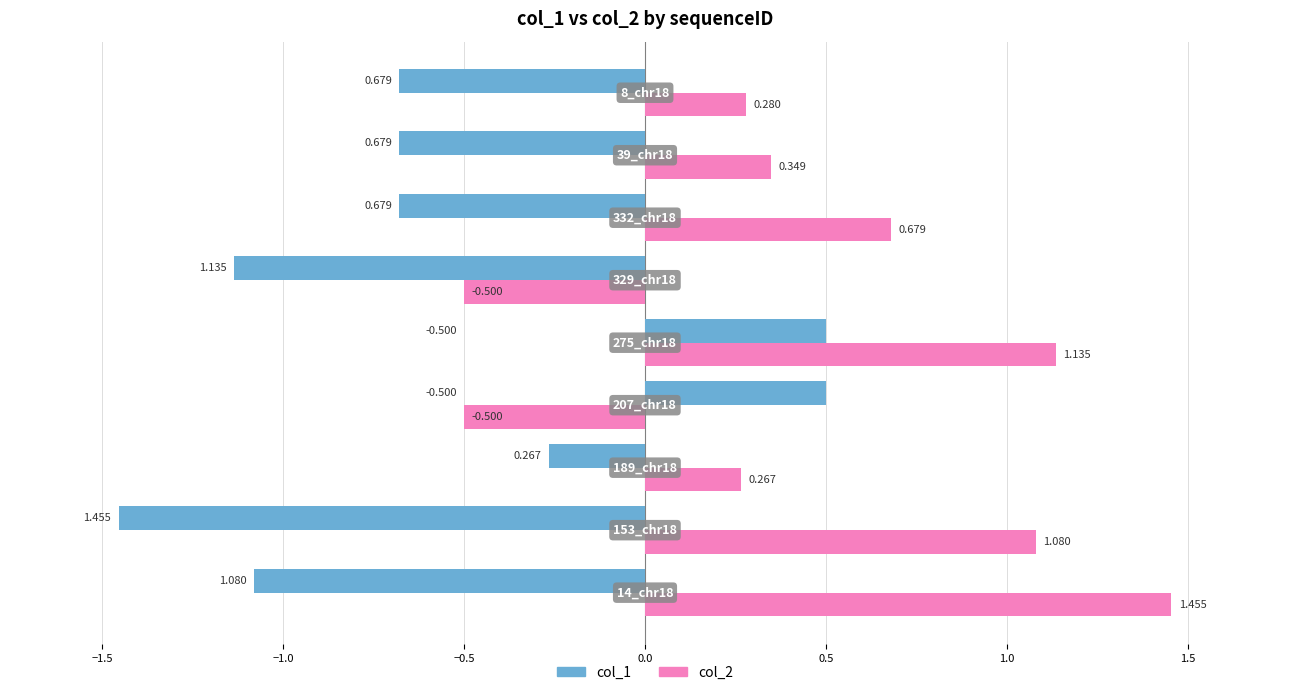

At how many categories does at least one series exceed 1?

3